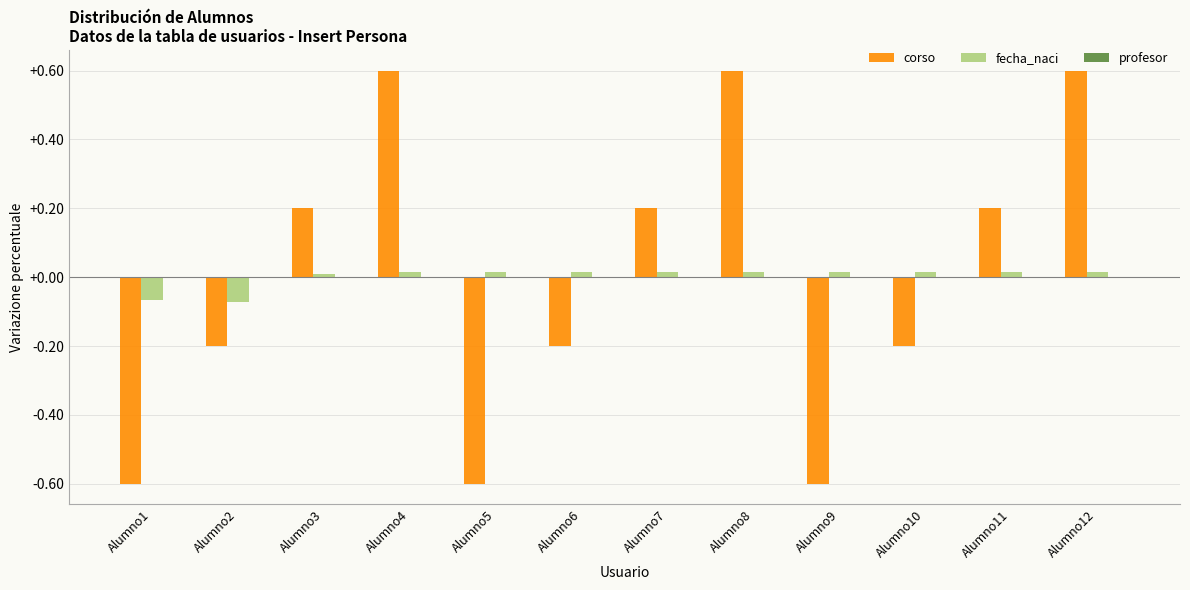

At which label does corso first exceed 0?

Alumno3